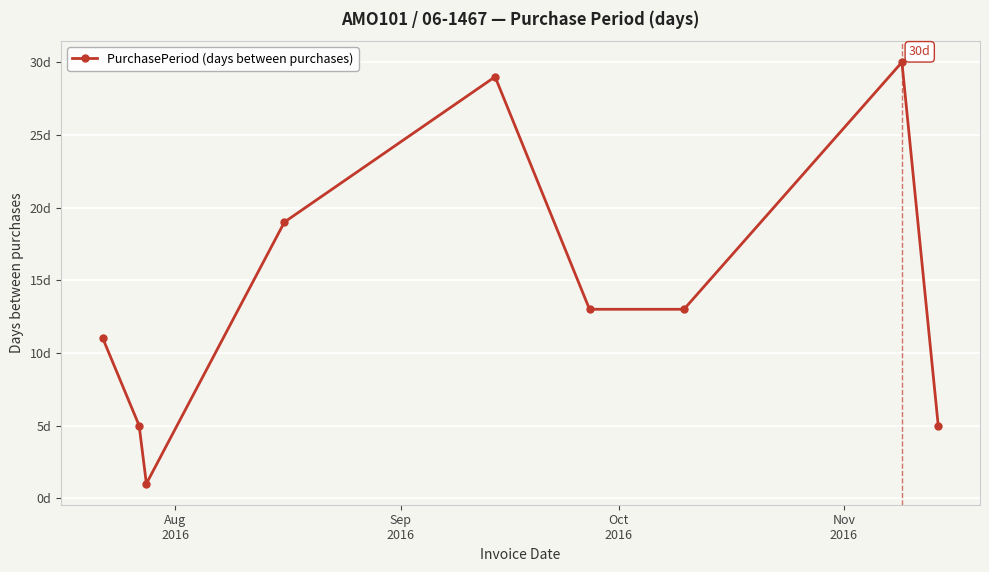

Is this an area chart (filled region under the line)?

No